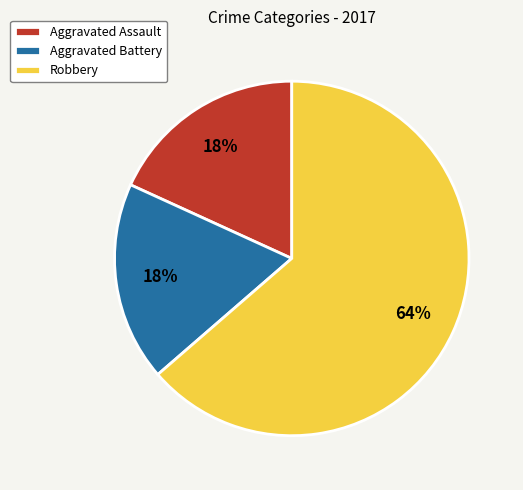

Between Aggravated Battery and Robbery, which is larger?

Robbery